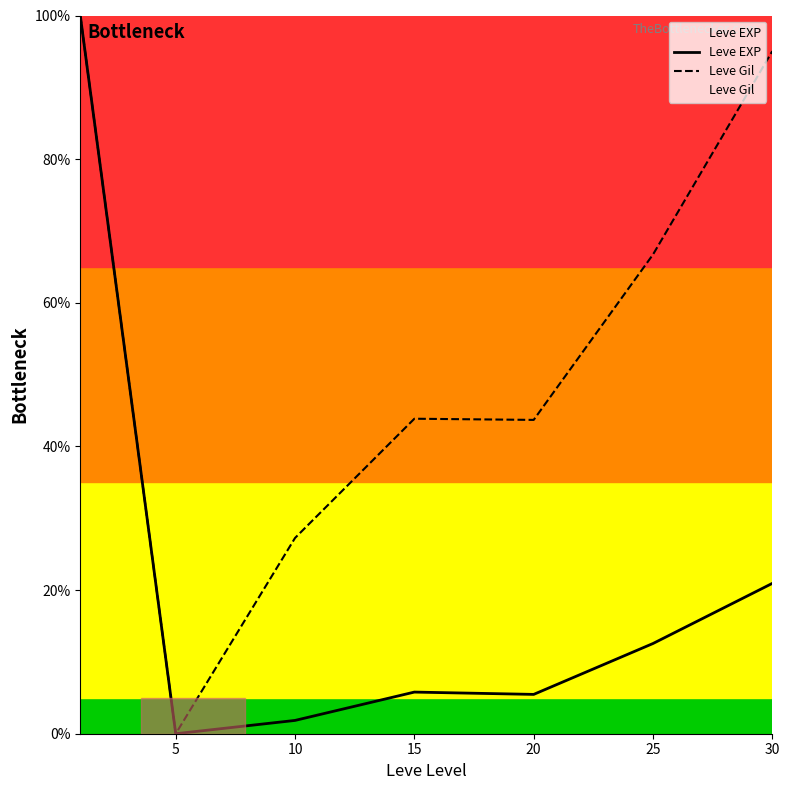

Which series has the largest total across all categories?

Leve Gil